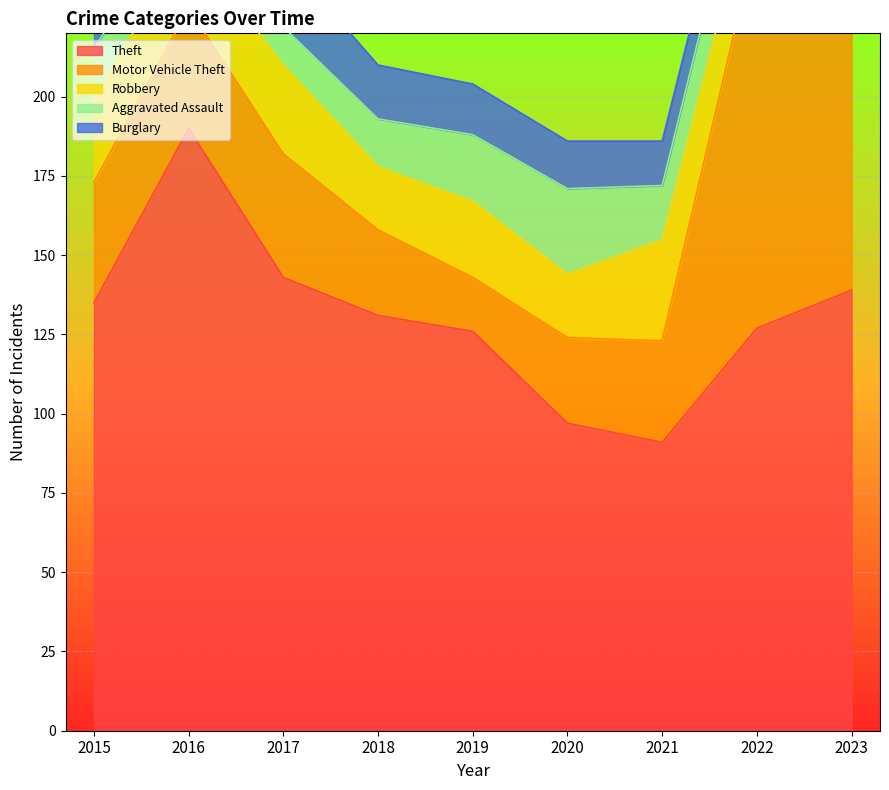

Reading left to right, transcribe all the data shown in this chart.

Theft: 2015=135	2016=190	2017=143	2018=131	2019=126	2020=97	2021=91	2022=127	2023=139
Motor Vehicle Theft: 2015=38	2016=38	2017=39	2018=27	2019=17	2020=27	2021=32	2022=124	2023=182
Robbery: 2015=27	2016=21	2017=28	2018=20	2019=24	2020=20	2021=32	2022=20	2023=35
Aggravated Assault: 2015=15	2016=15	2017=12	2018=15	2019=21	2020=27	2021=17	2022=22	2023=24
Burglary: 2015=20	2016=32	2017=22	2018=17	2019=16	2020=15	2021=14	2022=12	2023=6